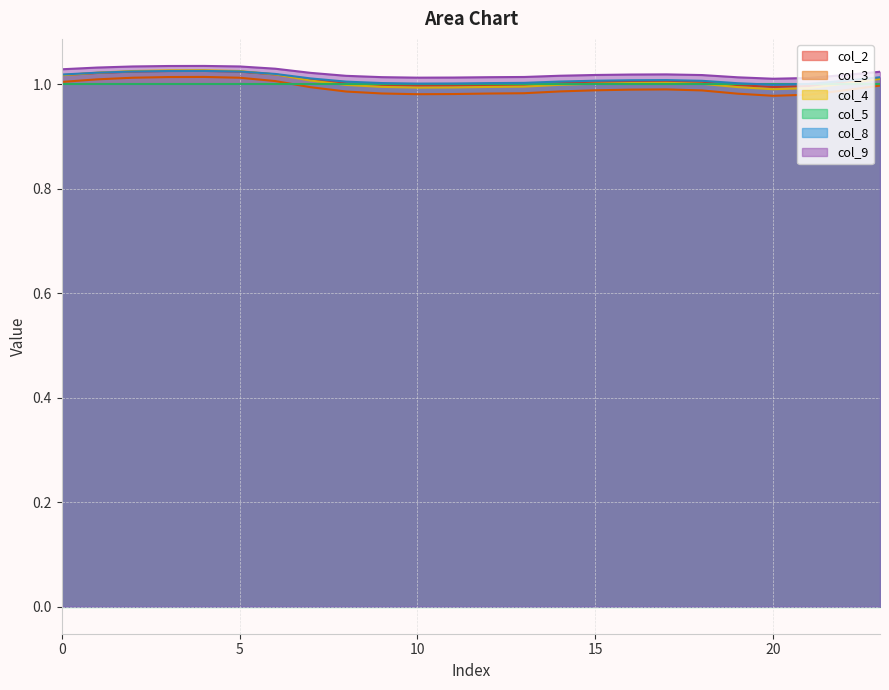

How many data points in col_4 are above 1?

14